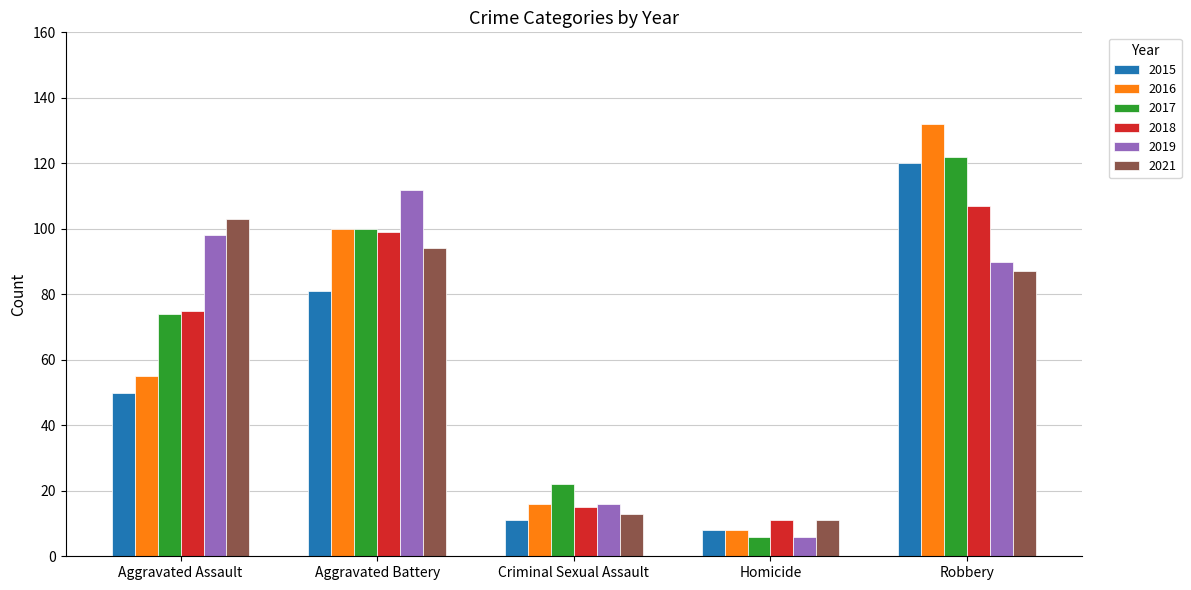

What is the highest value of the 2017 series?

122